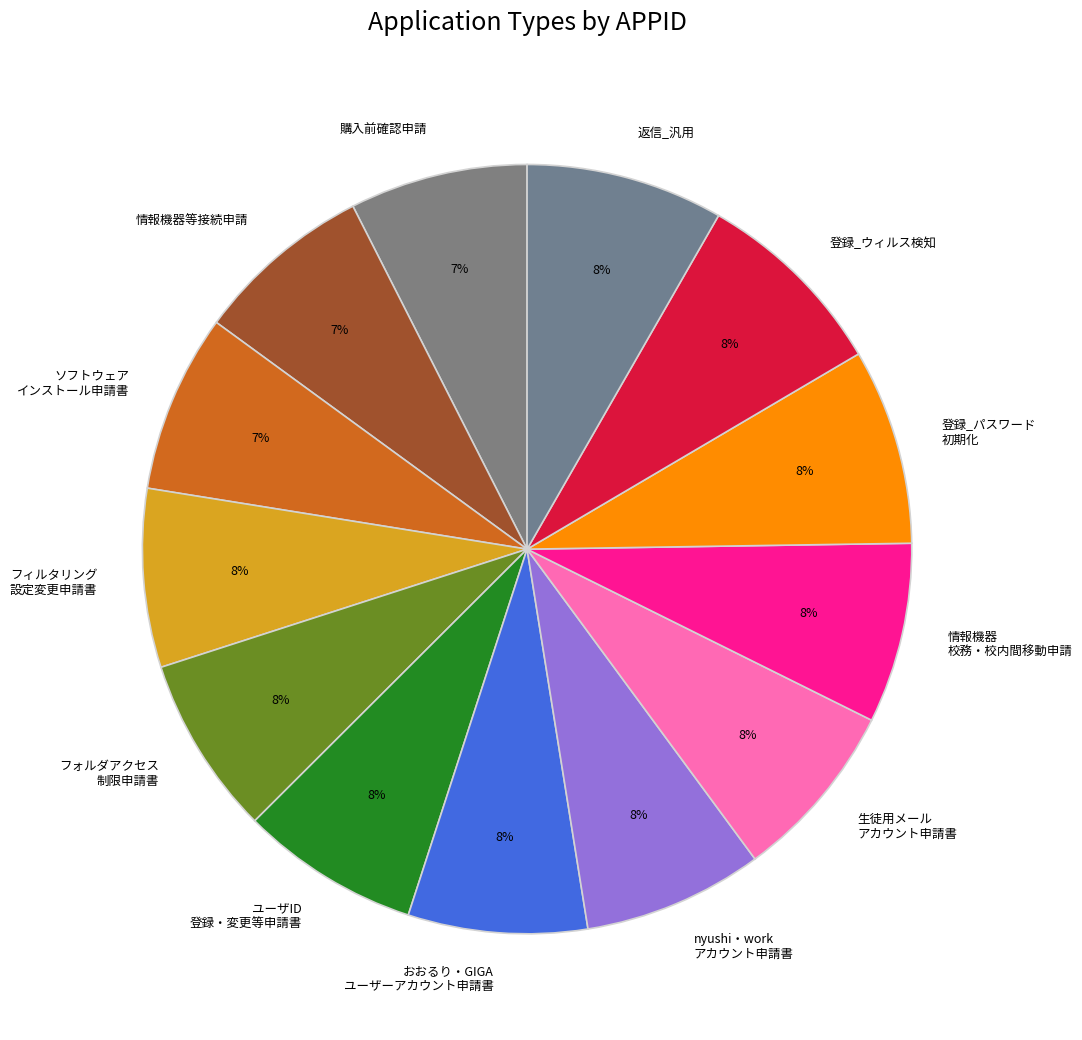

To the nearest percent, what percentage of the pie is 情報機器等接続申請?

7%